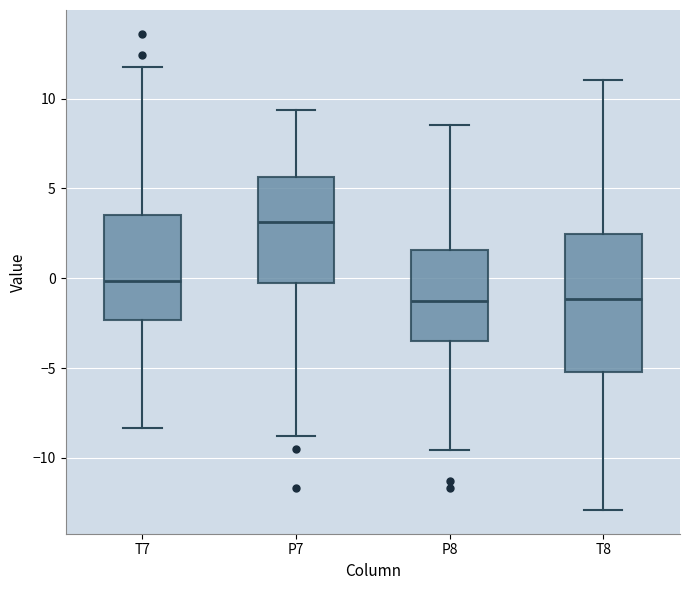

Reading left to right, read every box against the y-axis: the position of its median line, the range the box covers, and the ends of its whiskers. The values are not printed on the chart, so give them approximately, as read against the axis.

T7: median 0.0, box -2.5 to 3.5, whiskers -8.5 to 12.0
P7: median 3.0, box -0.5 to 5.5, whiskers -9.0 to 9.5
P8: median -1.5, box -3.5 to 1.5, whiskers -9.5 to 8.5
T8: median -1.0, box -5.0 to 2.5, whiskers -13.0 to 11.0